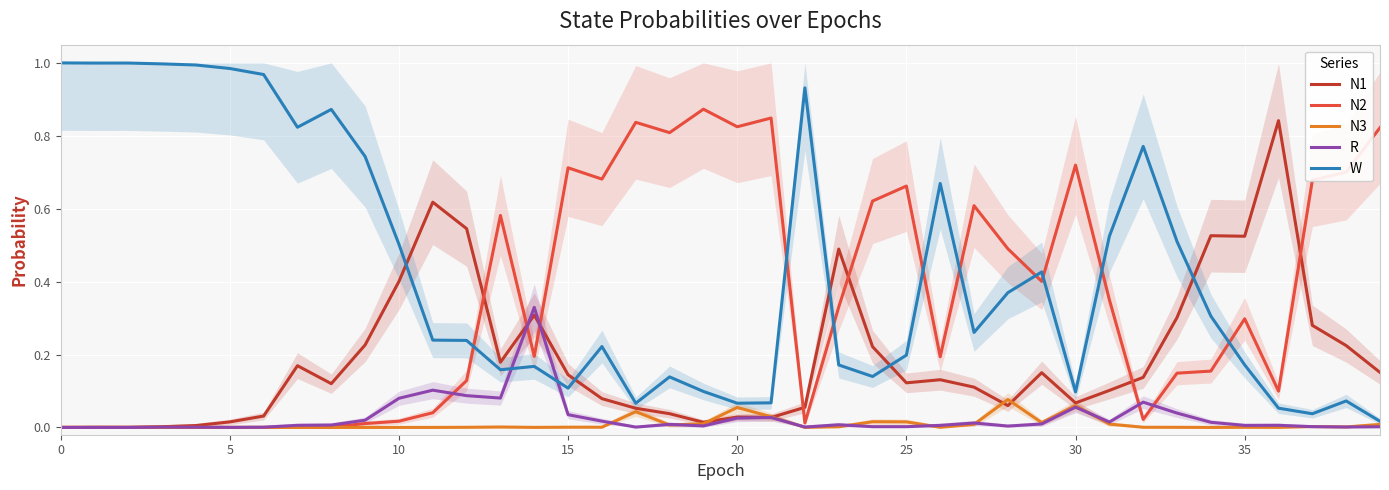

How many intersections are there between N2 and W?

9